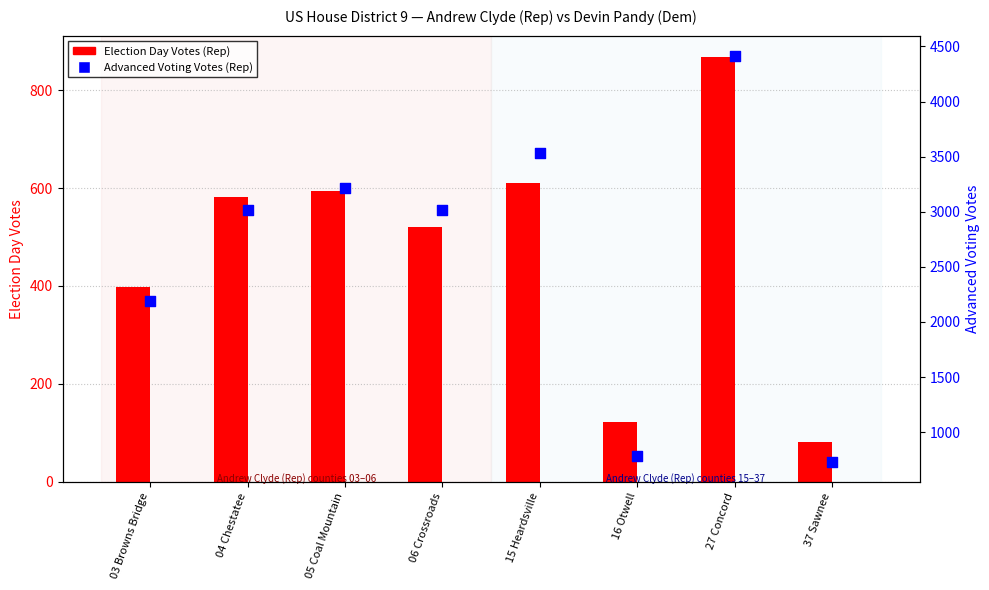

What is the total value across all series at 04 Chestatee?

3600